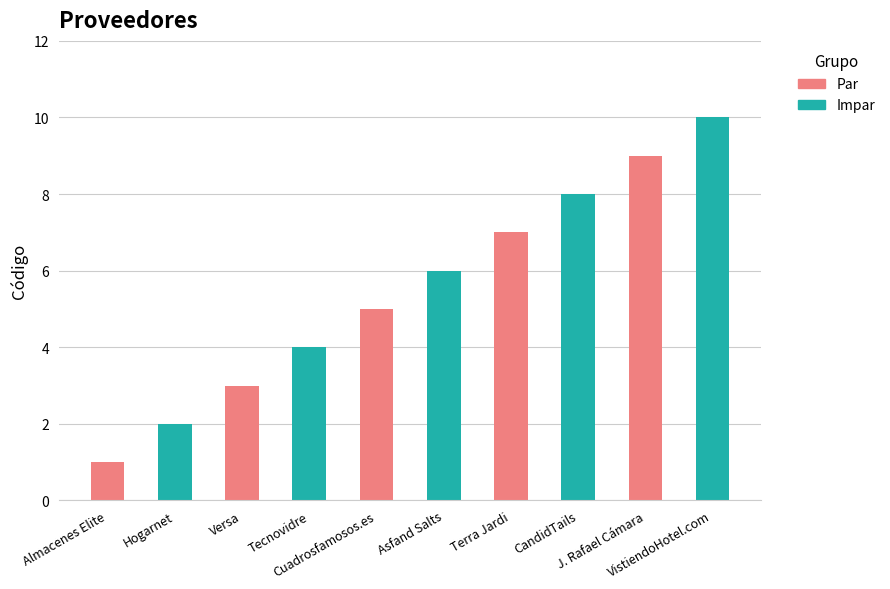

List the labels in order of value, largest first.

VistiendoHotel.com, J. Rafael Cámara, CandidTails, Terra Jardi, Asfand Salts, Cuadrosfamosos.es, Tecnovidre, Versa, Hogarnet, Almacenes Elite